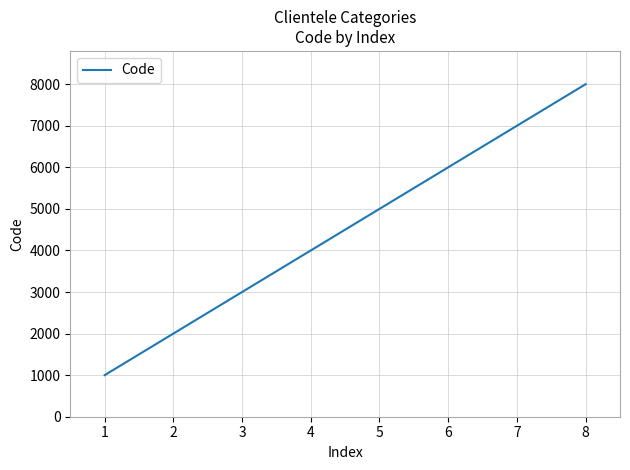

How many lines are shown in the chart?

1